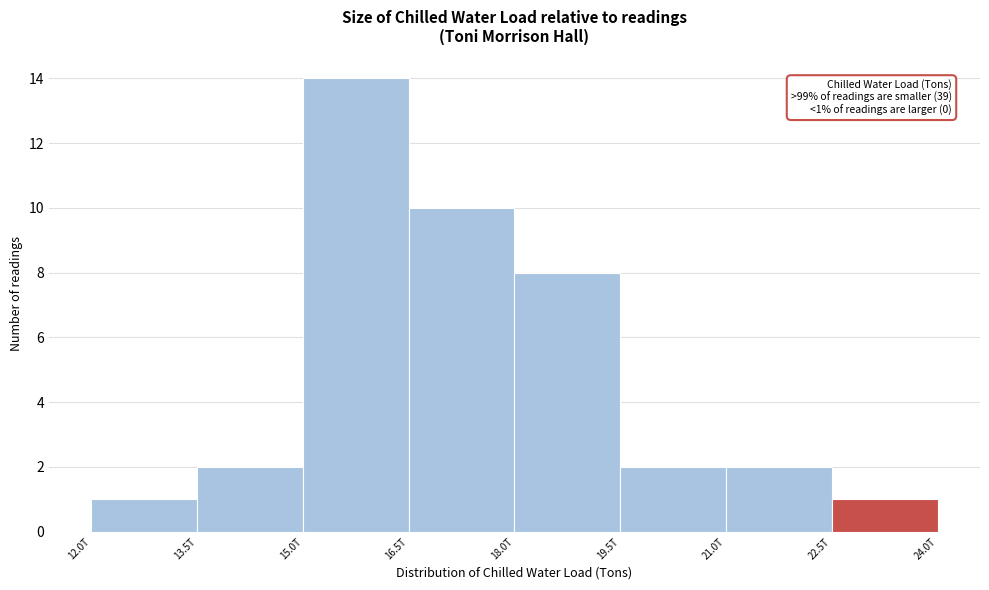

Reading left to right, extract all data points from this chart.

12.0T=1	13.5T=2	15.0T=14	16.5T=10	18.0T=8	19.5T=2	21.0T=2	22.5T=1